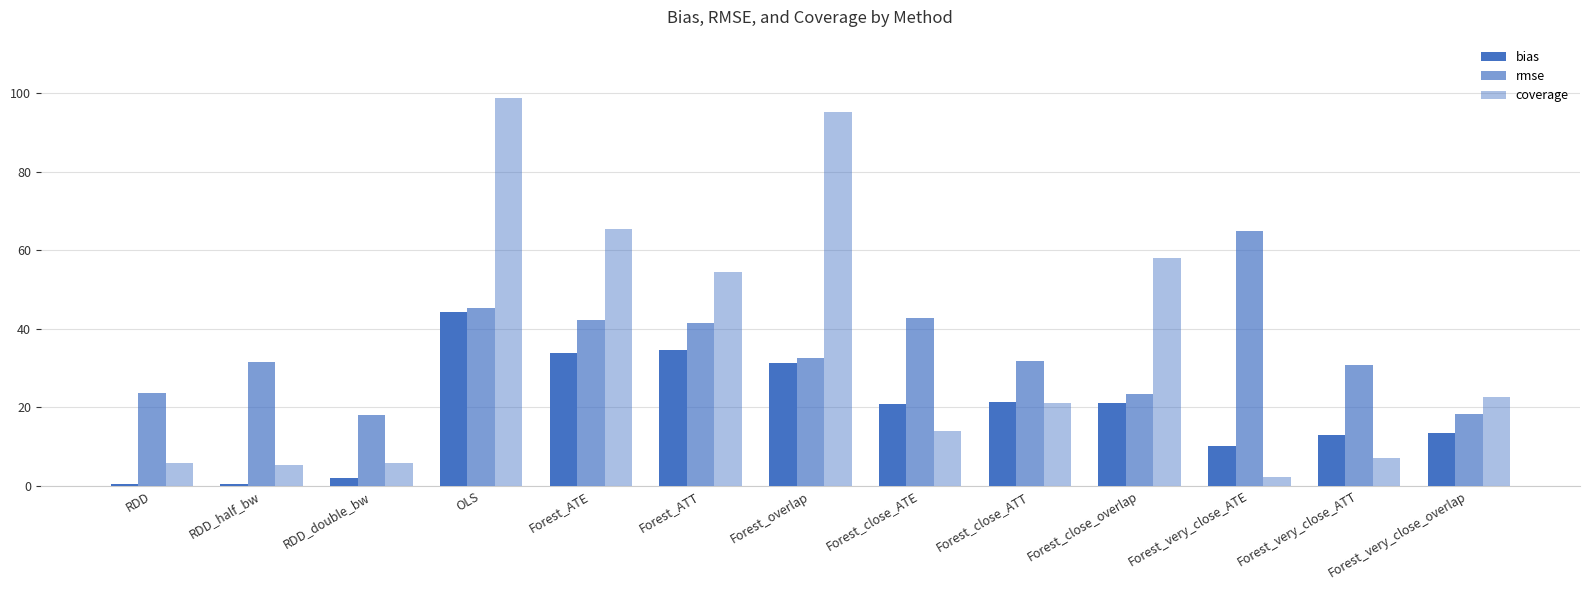

At which label does rmse first exceed 31?

RDD_half_bw